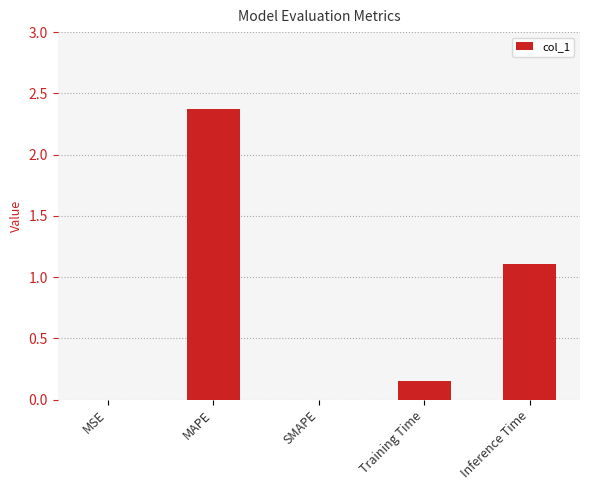

What is the sum of all values?

3.6